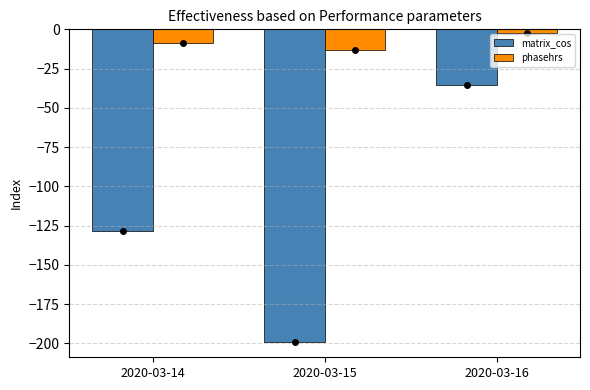

Reading right to left, list all the values displayed in this chart.

matrix_cos: -35.4	-199.0	-128.4
phasehrs: -2.4	-13.3	-8.6